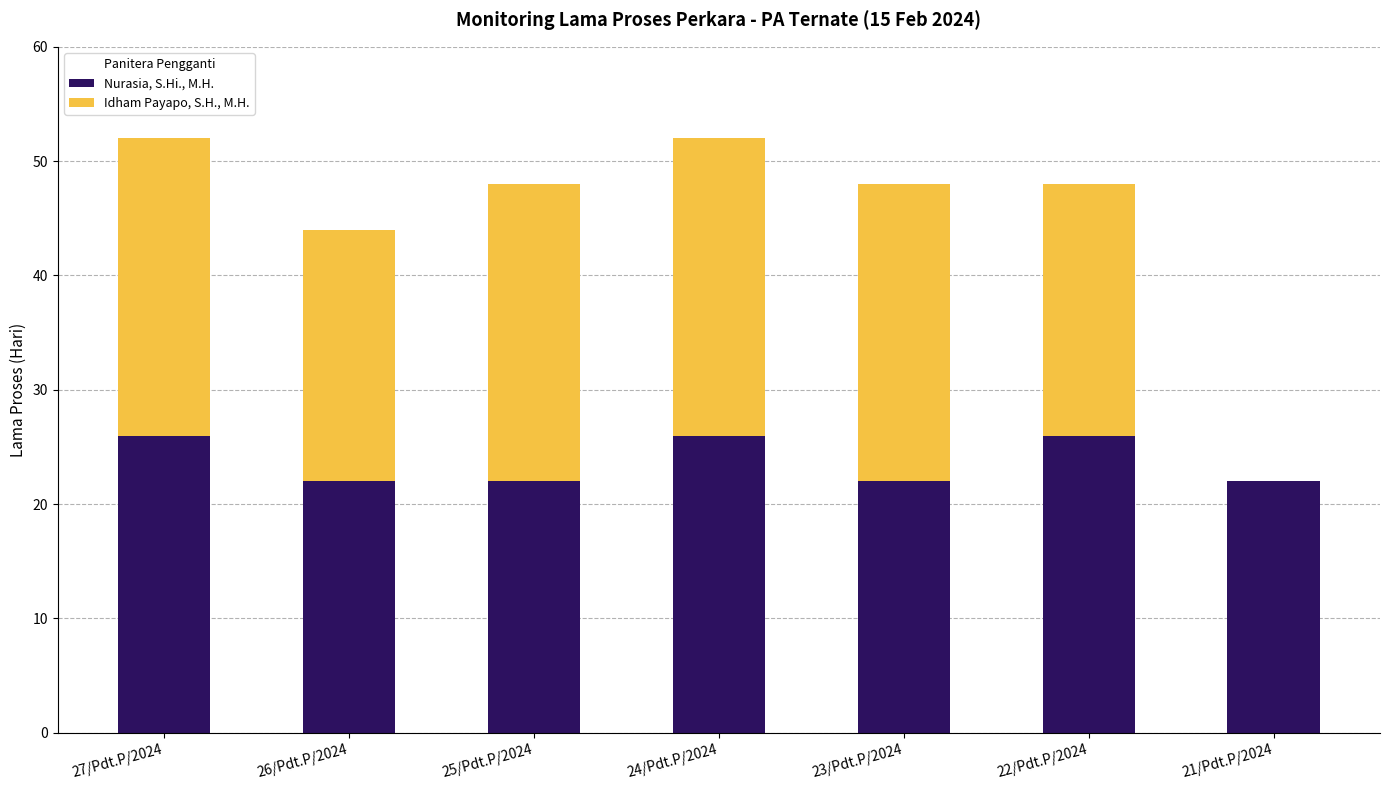

What is the sum of all Nurasia, S.Hi., M.H. values?

166